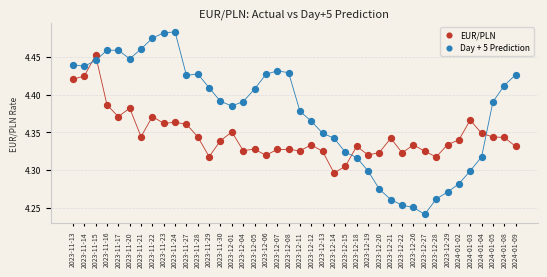

What are all the series names shown in the legend?

EUR/PLN, Day + 5 Prediction